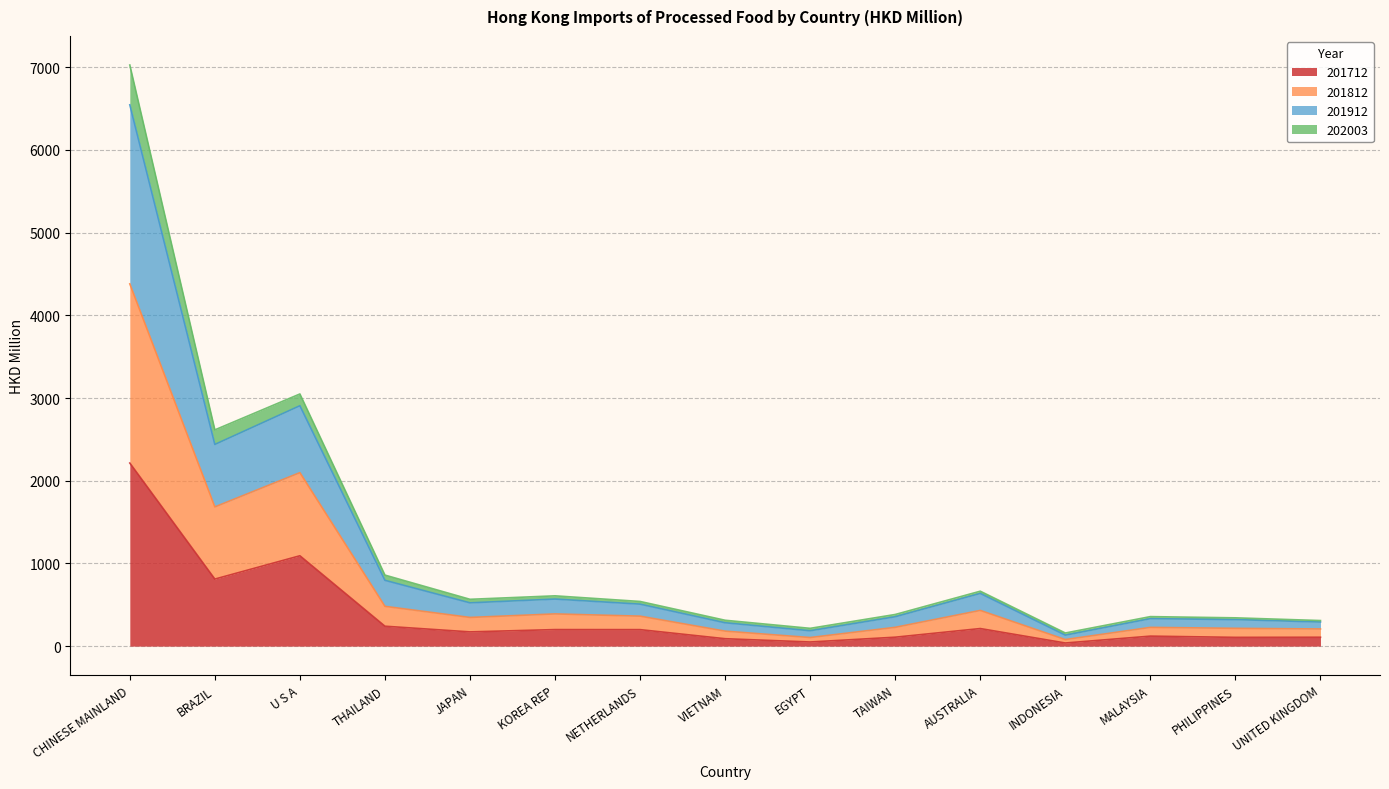

How many interior local valleys does the 201712 series have?

5